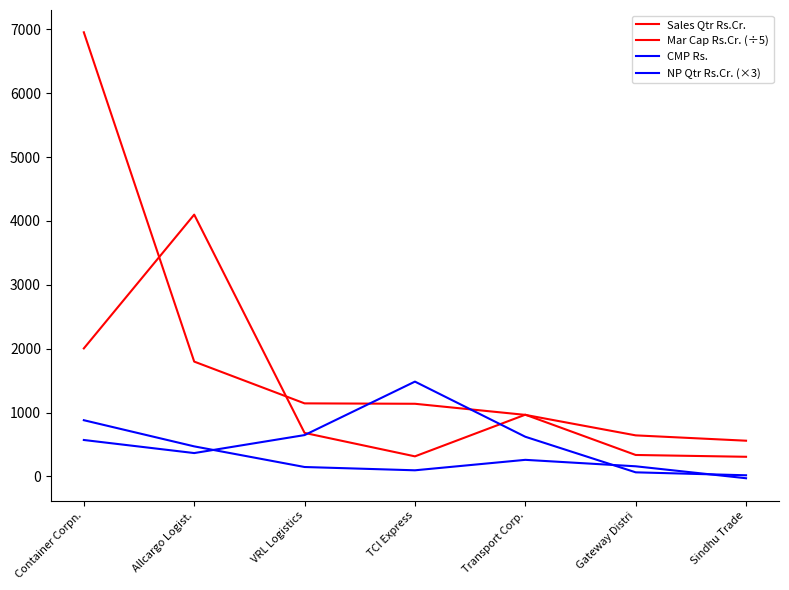

At which category does CMP Rs. reach its first local peak?

TCI Express